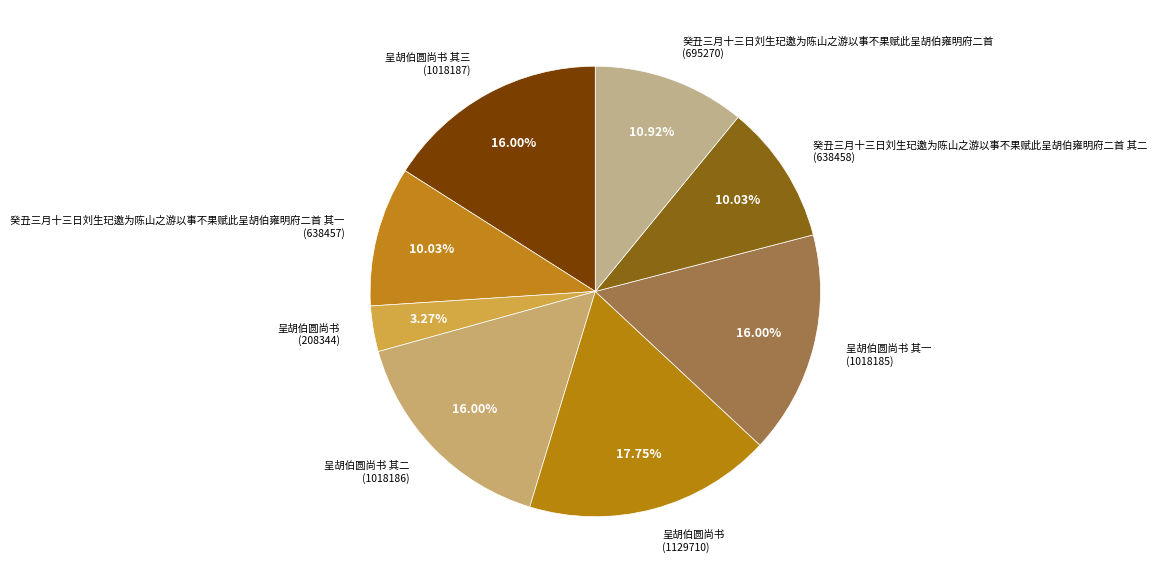

Count the number of slices in the pie.

8